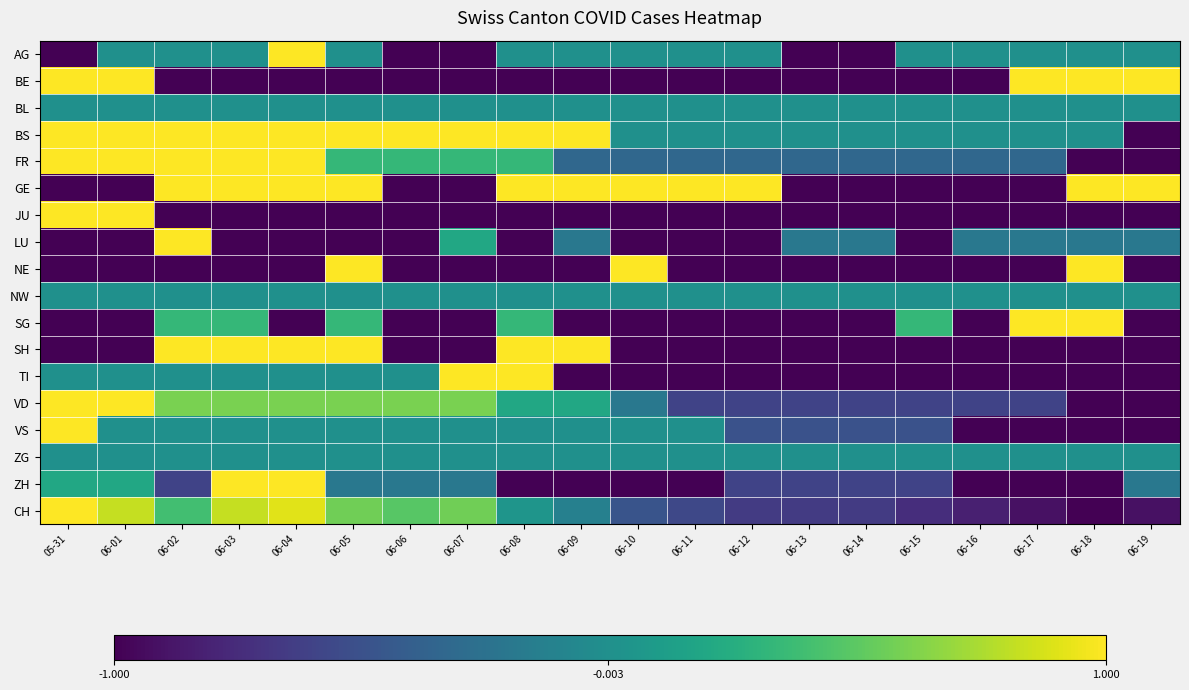

Rank the series at 06-01 from lowest to highest value.

GE, LU, NE, SG, SH, AG, BL, NW, TI, VS, ZG, ZH, CH, BE, BS, FR, JU, VD